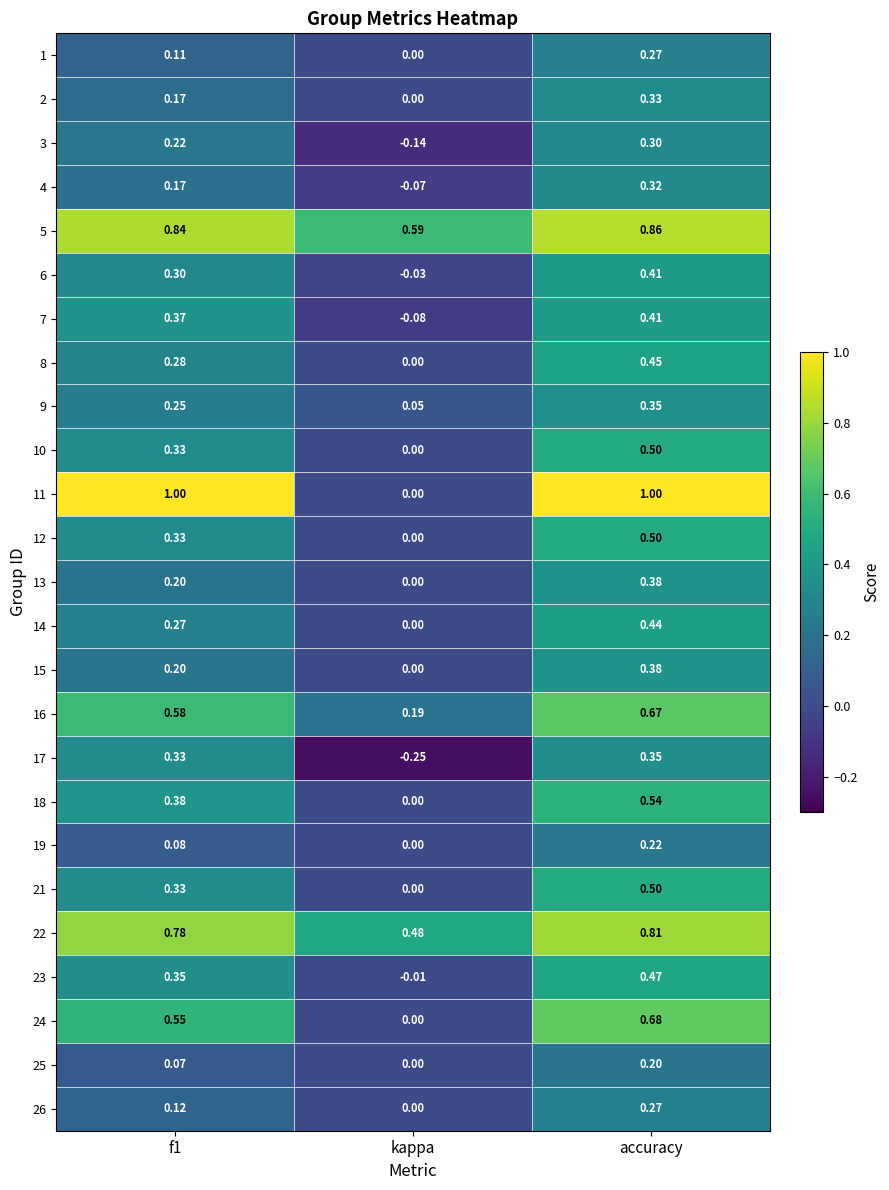

Is the value of 3 at accuracy greater than the value of 22 at f1?

No